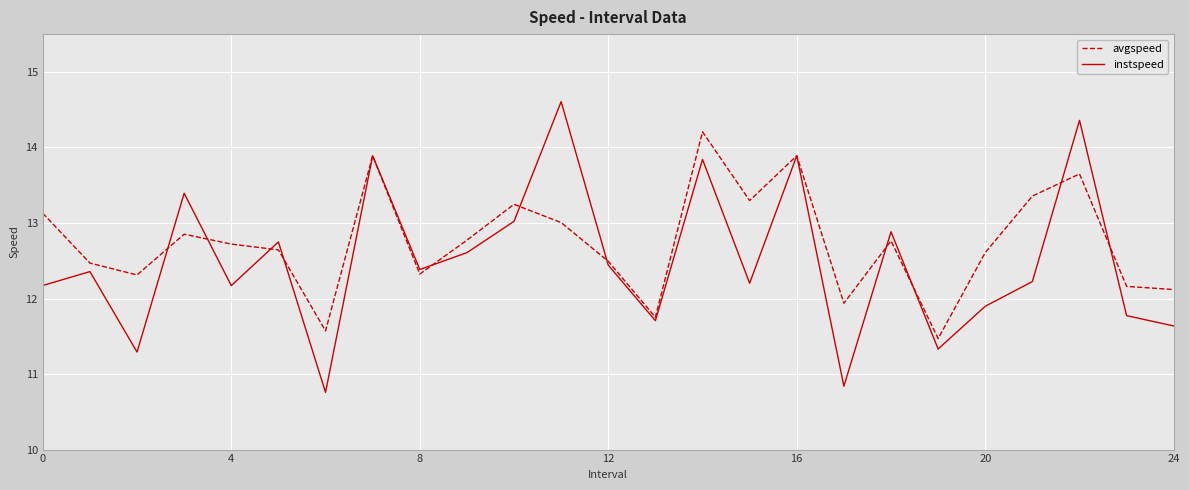

How many series are shown in this chart?

2